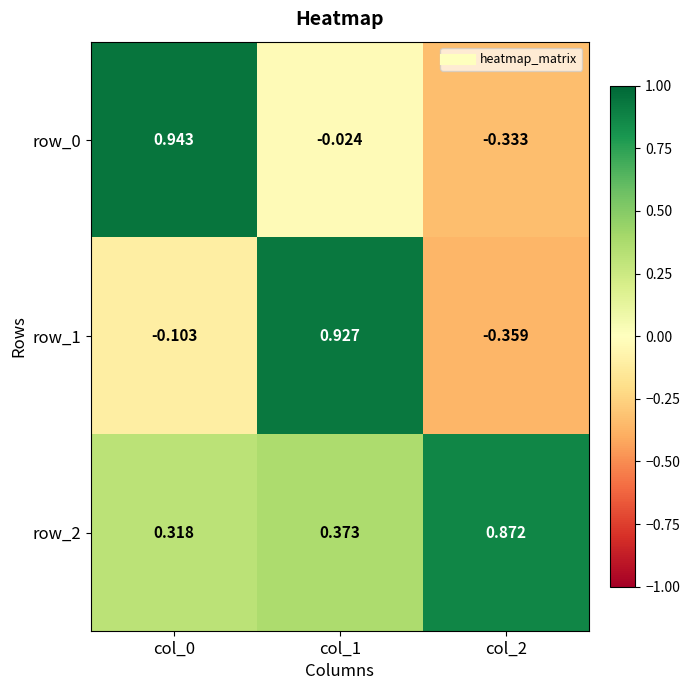

Where is row_0 nearest to the value 0?

col_1